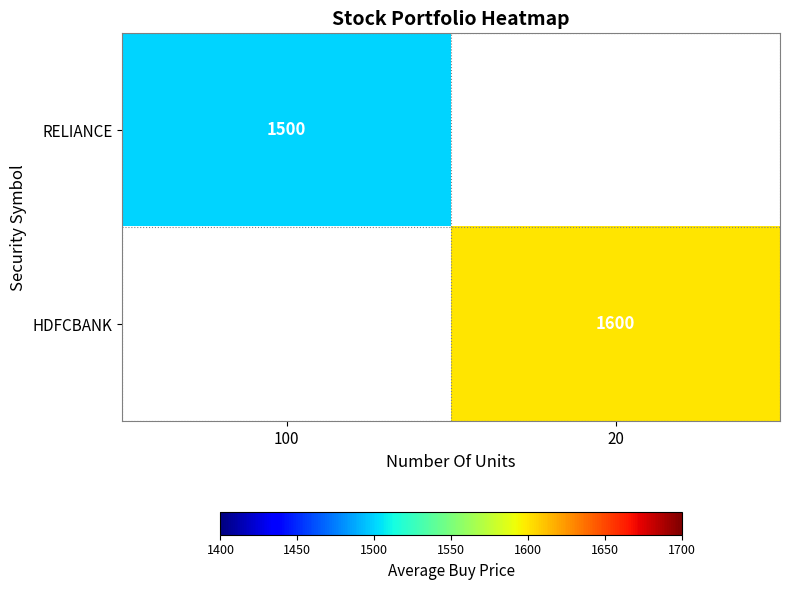

How many data points does each series have?

2